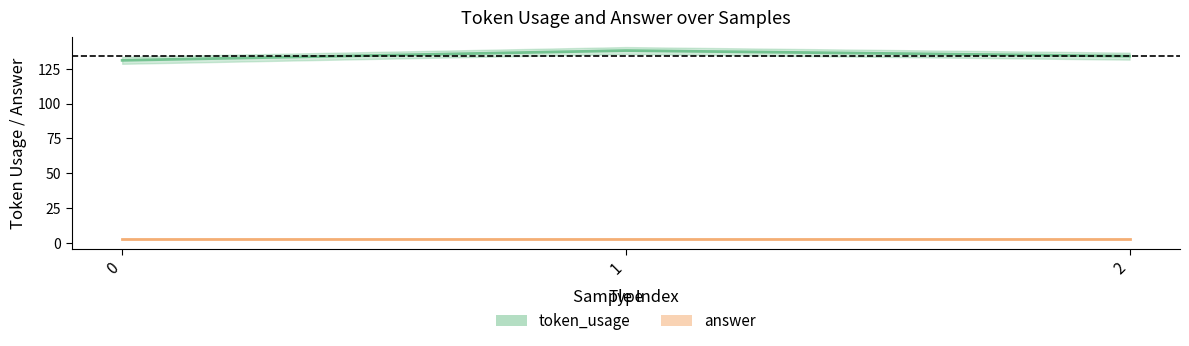

How many data points are above 134?

1